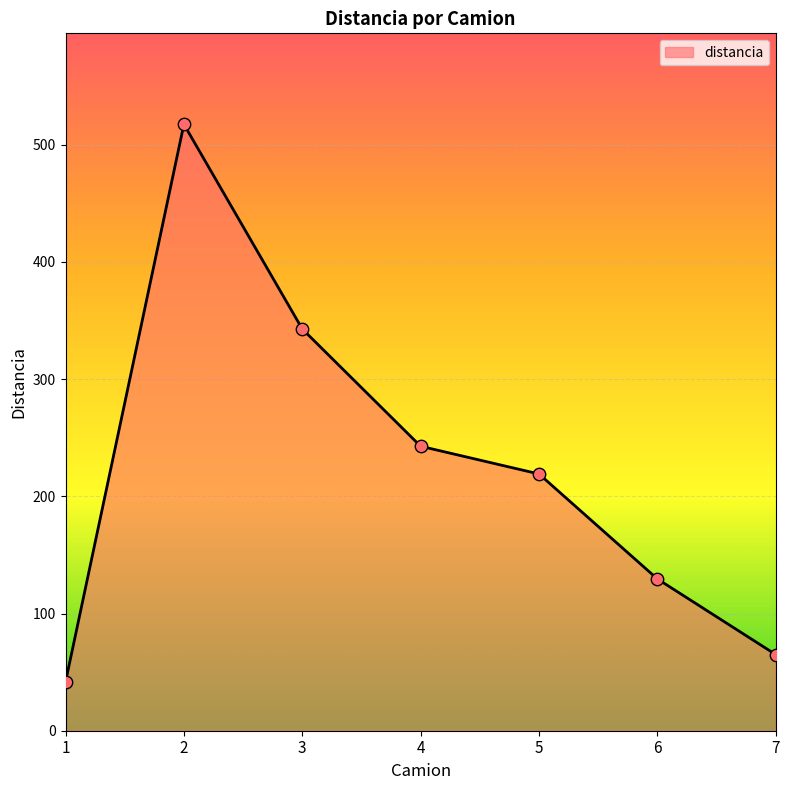

What is the change in value from 2 to 5?

-298.3